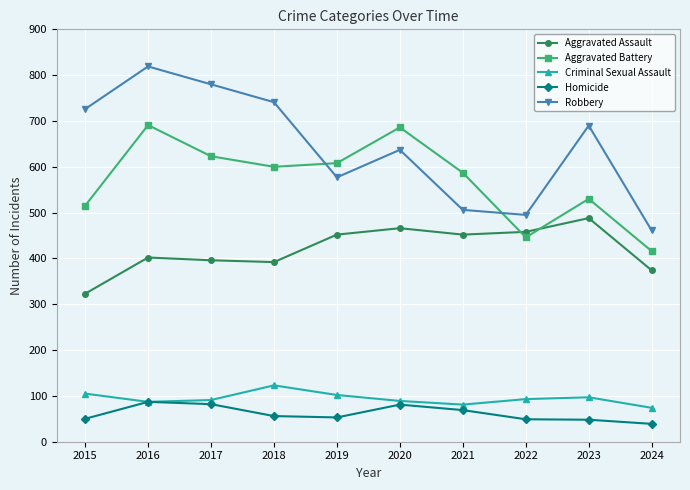

What is the average value of the Robbery series?

643